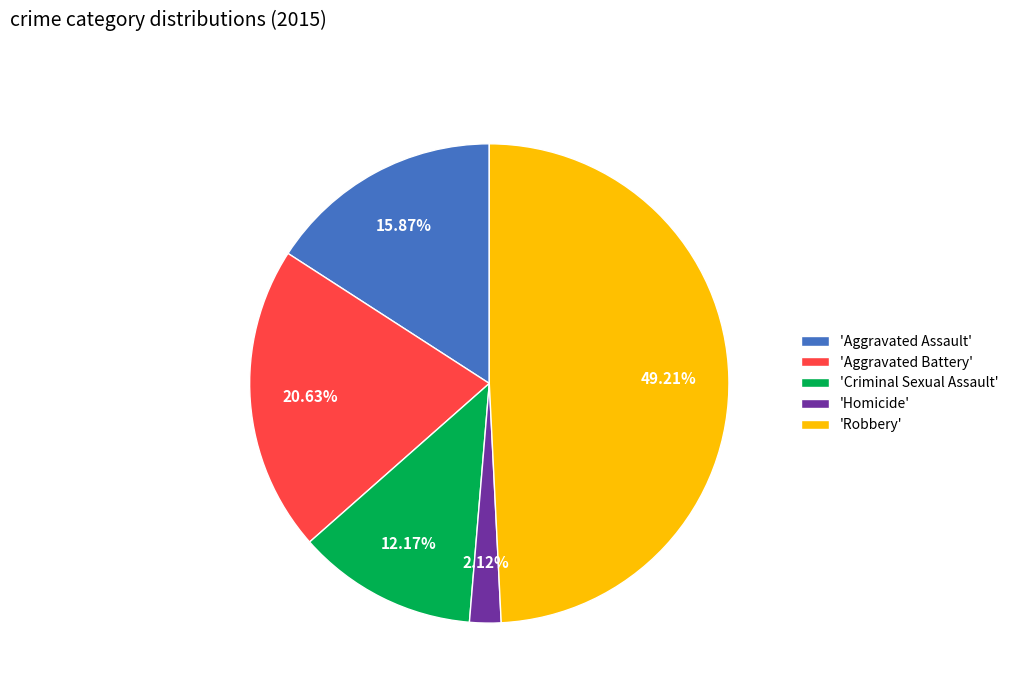

Between 'Robbery' and 'Criminal Sexual Assault', which is larger?

'Robbery'